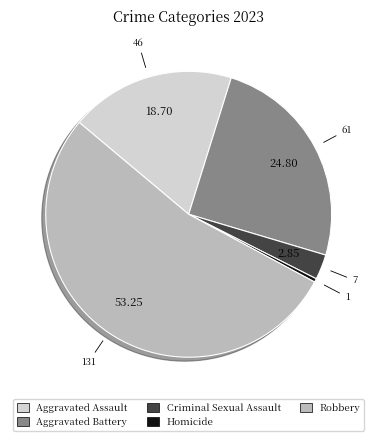

Count the number of slices in the pie.

5